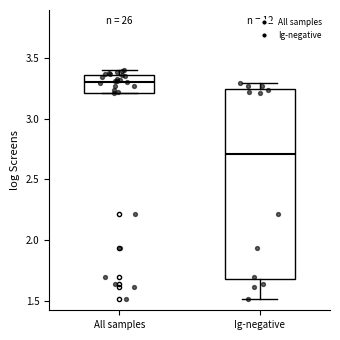

Reading left to right, transcribe this box plot: for each box, give where its median line is, the range the box spans, and where its two whiskers end, as read against the y-axis. The values are not printed on the chart, so give them approximately, as read against the axis.

All samples: median 3.30, box 3.20 to 3.35, whiskers 3.20 to 3.40
Ig-negative: median 2.70, box 1.70 to 3.25, whiskers 1.50 to 3.30